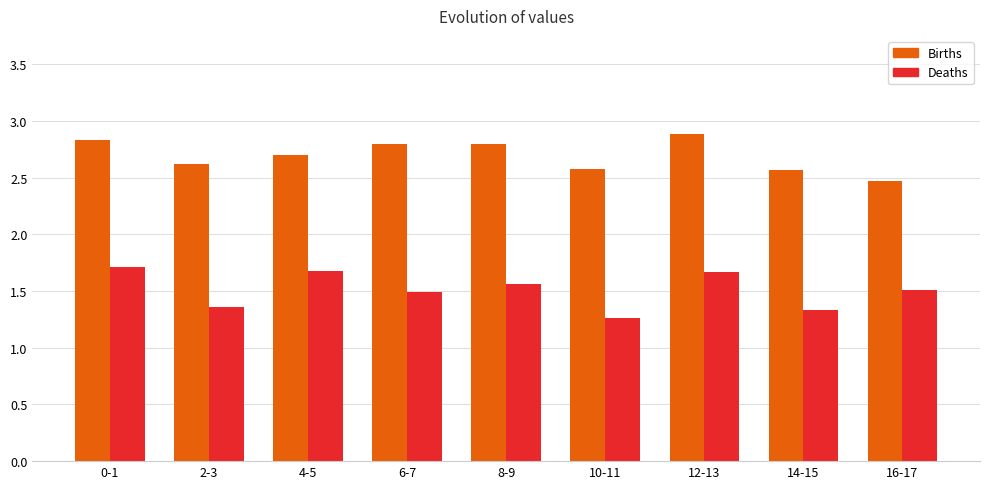

How many bars are there in total?

18